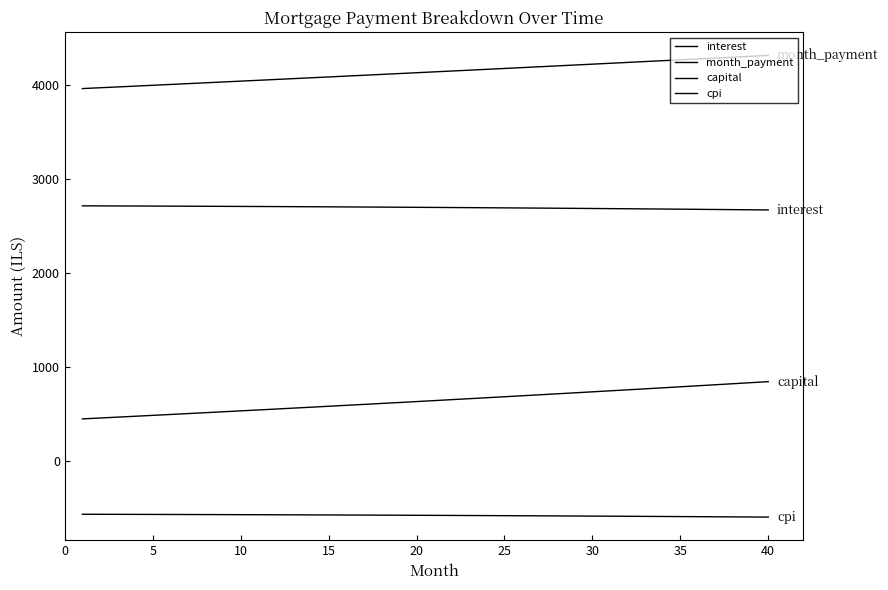

How many lines are shown in the chart?

4